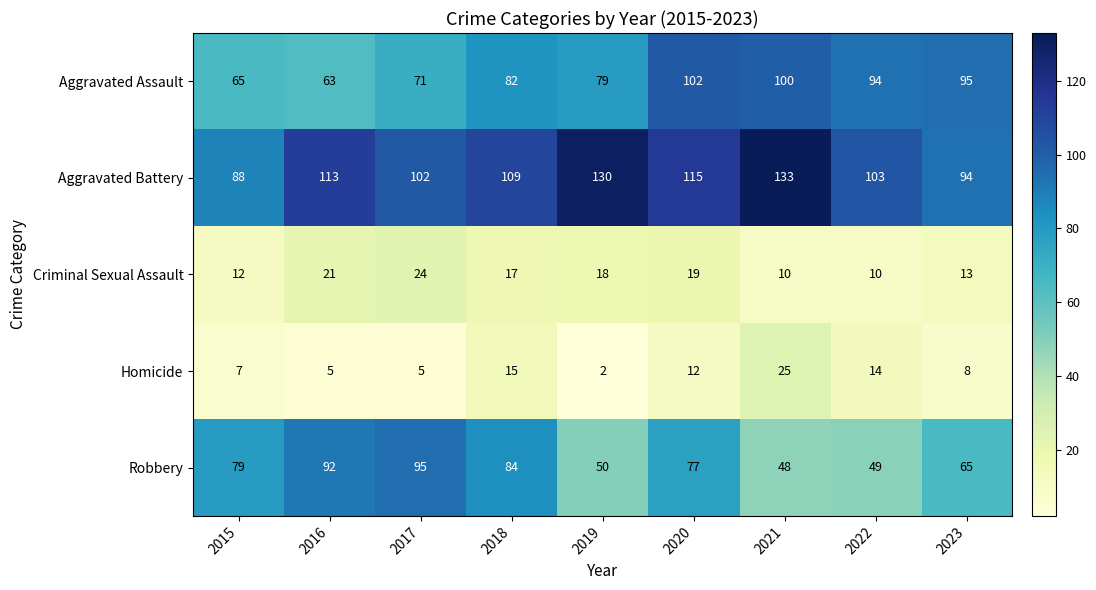

What is the lowest value of the Aggravated Assault series?

63